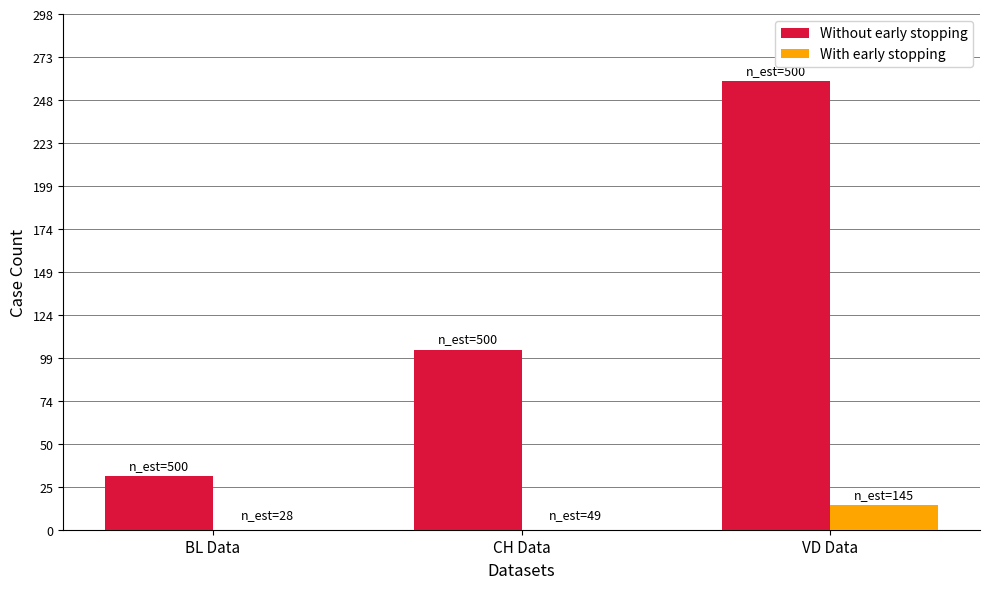

Which series changed the most between CH Data and VD Data?

Without early stopping